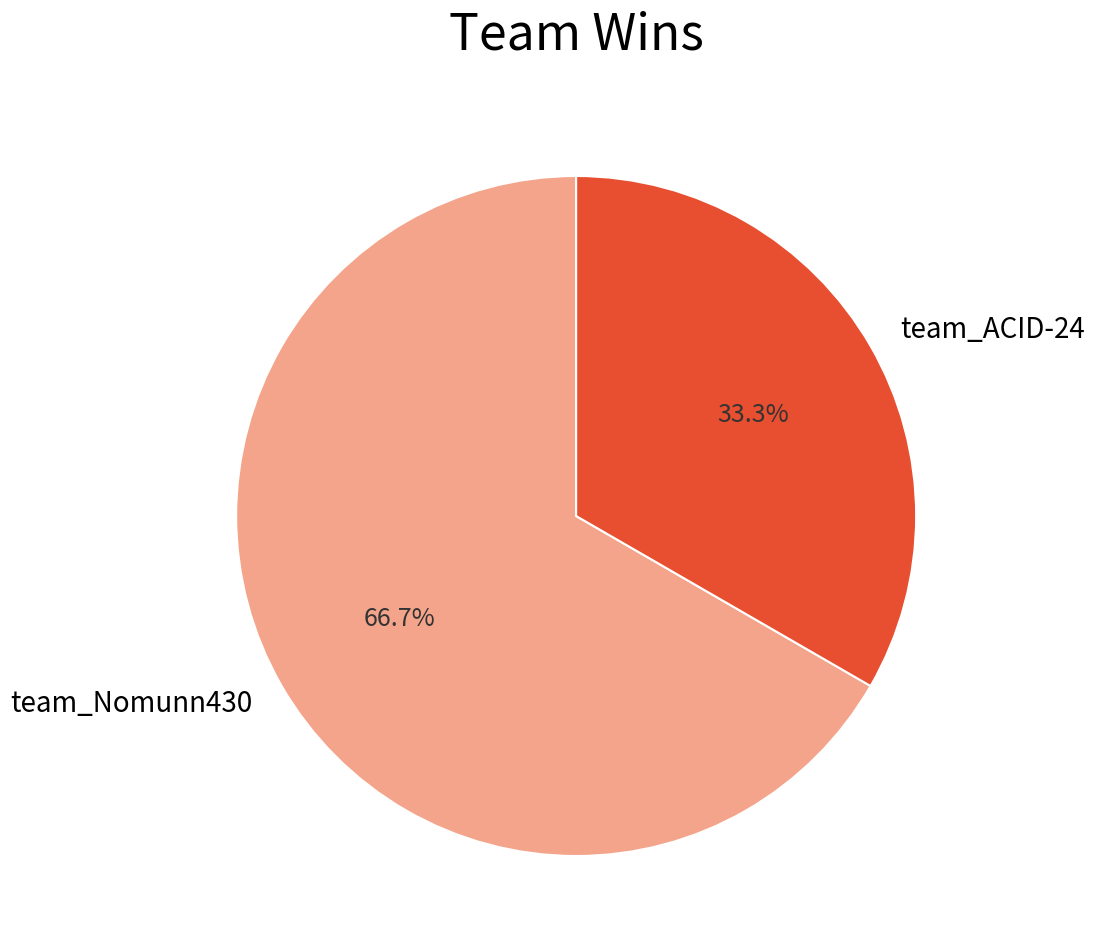

Count the number of slices in the pie.

2